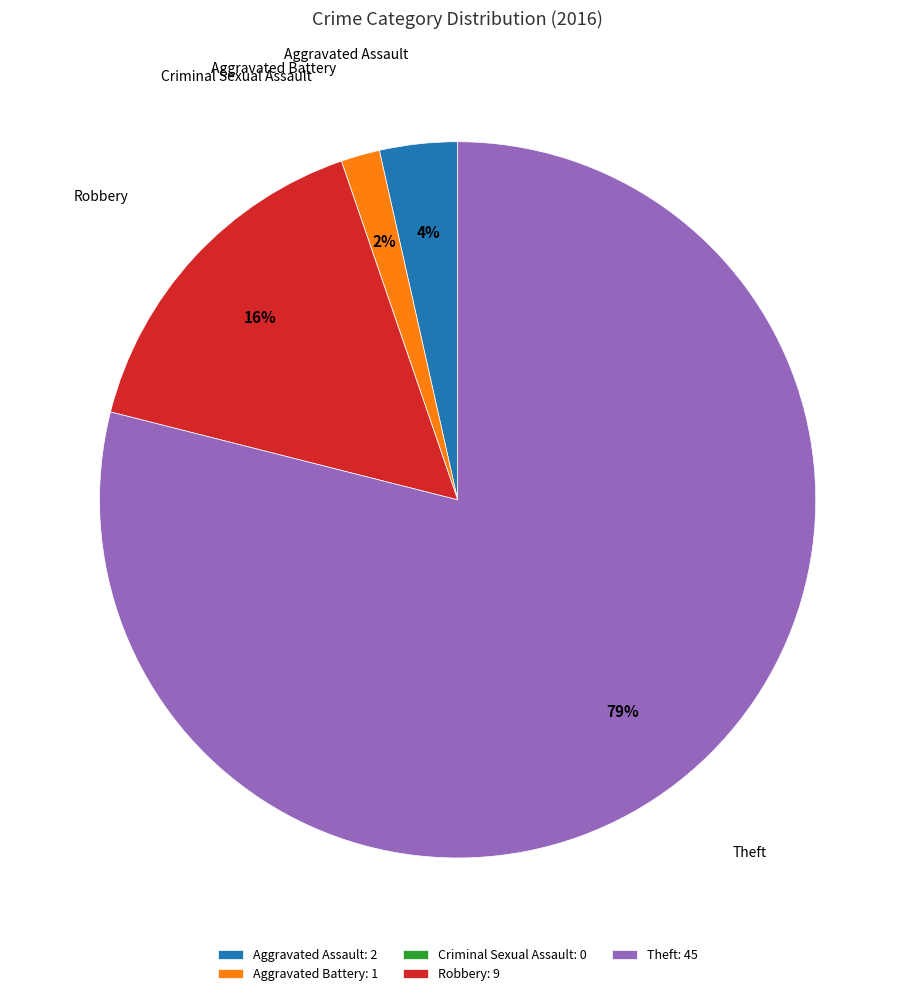

Between Robbery and Theft, which is larger?

Theft